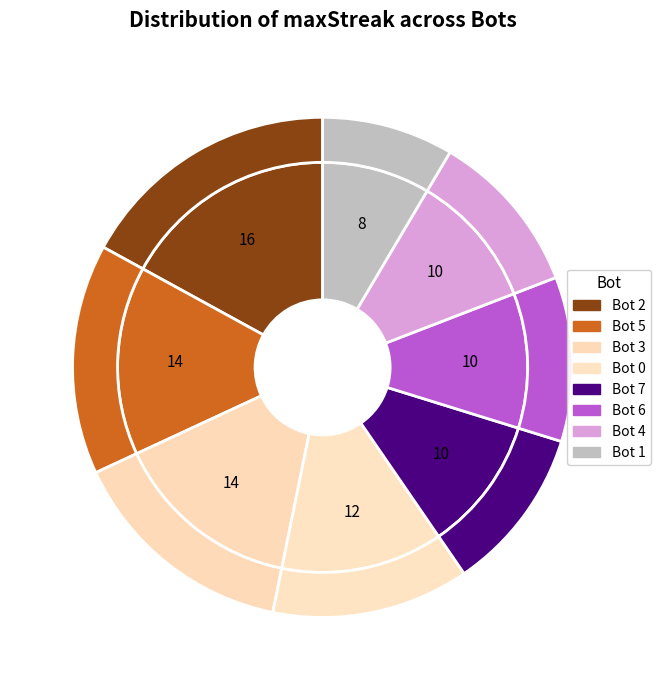

Approximately how many times larger is the value at Bot 1 compared to Bot 7?

0.8